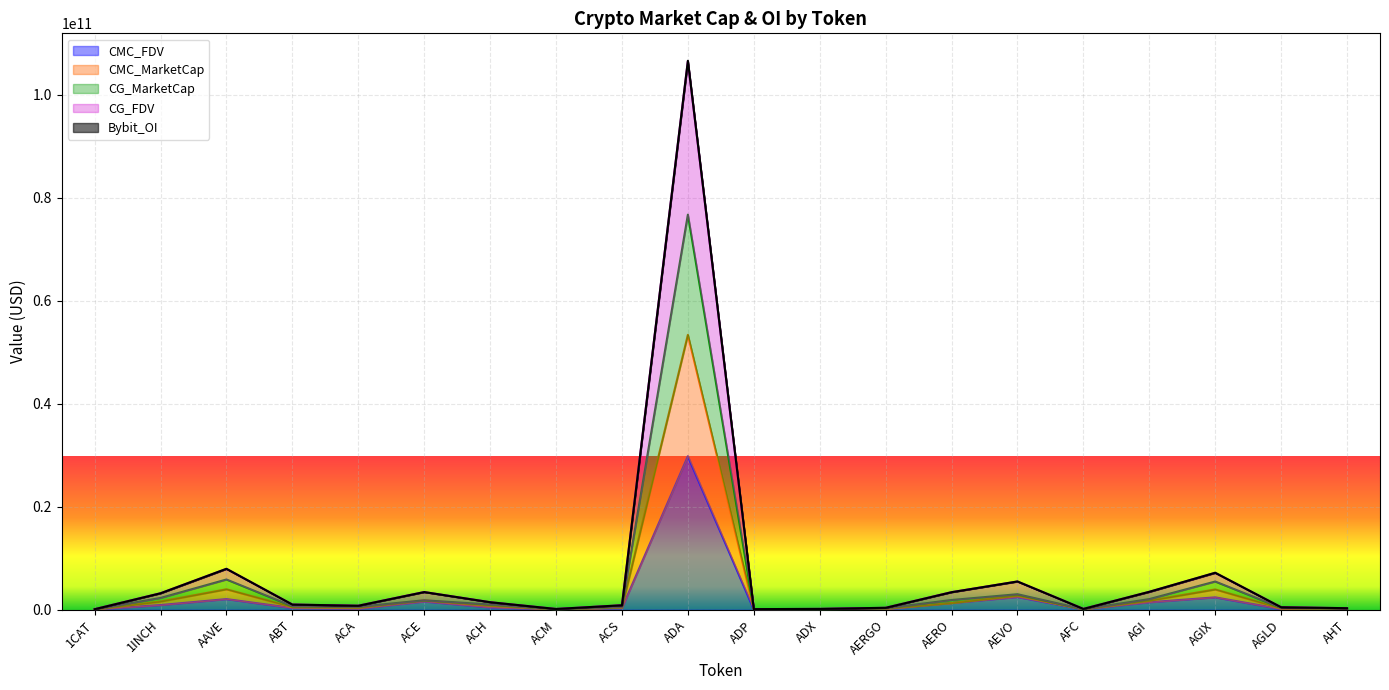

At which category is the sum across all series the highest?

ADA